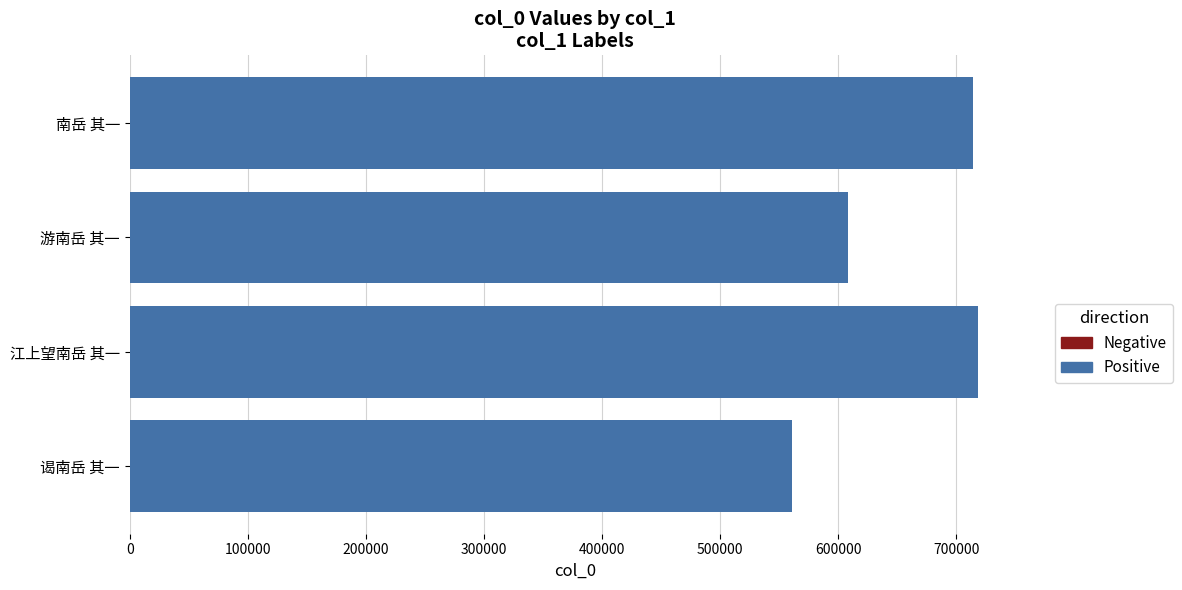

Reading bottom to top, what are all the values shown in this chart?

561032	718216	608325	714479